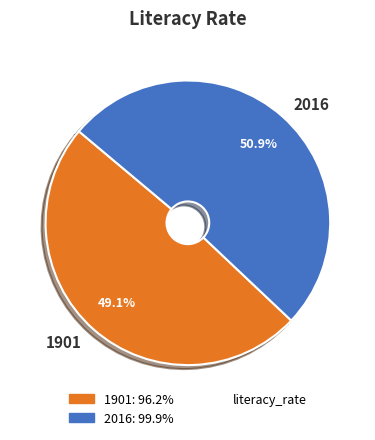

To the nearest percent, what portion does 1901 represent?

49%